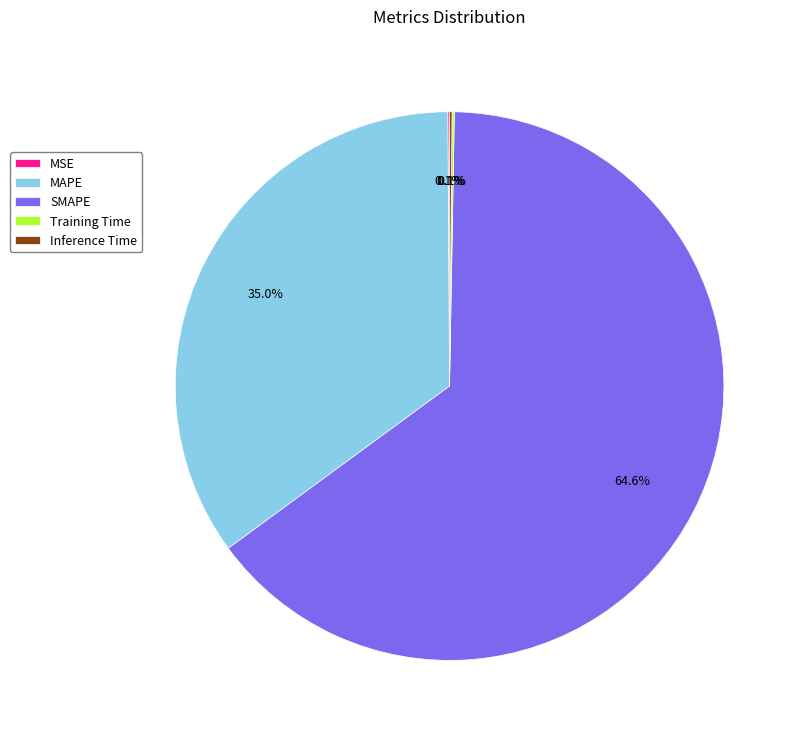

Is there any slice that represents more than half of the pie?

Yes